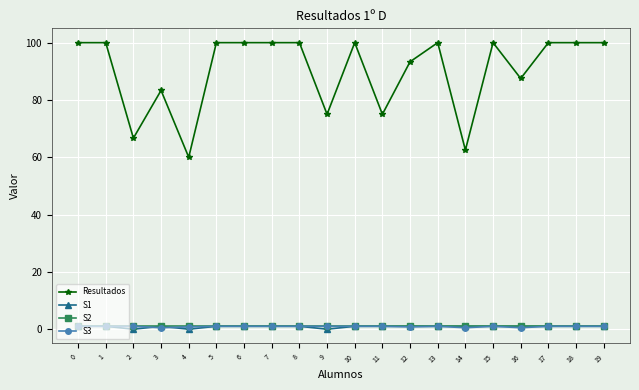

What is the maximum value shown in the chart?

100.0